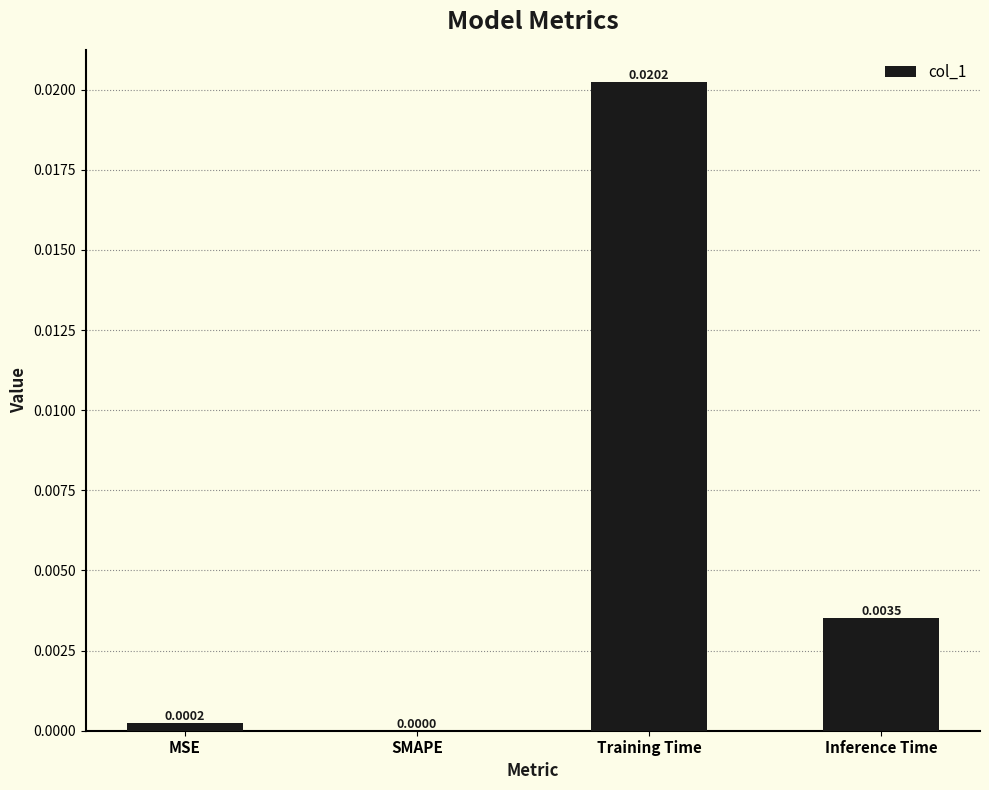

Which label corresponds to the largest value in the chart?

Training Time